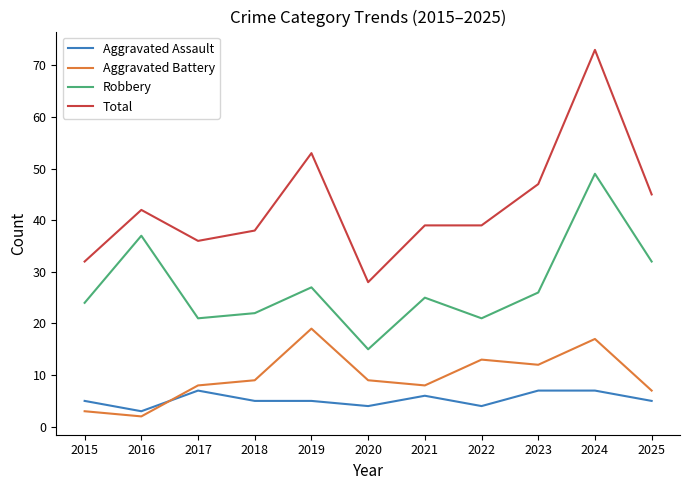

How many lines are shown in the chart?

4